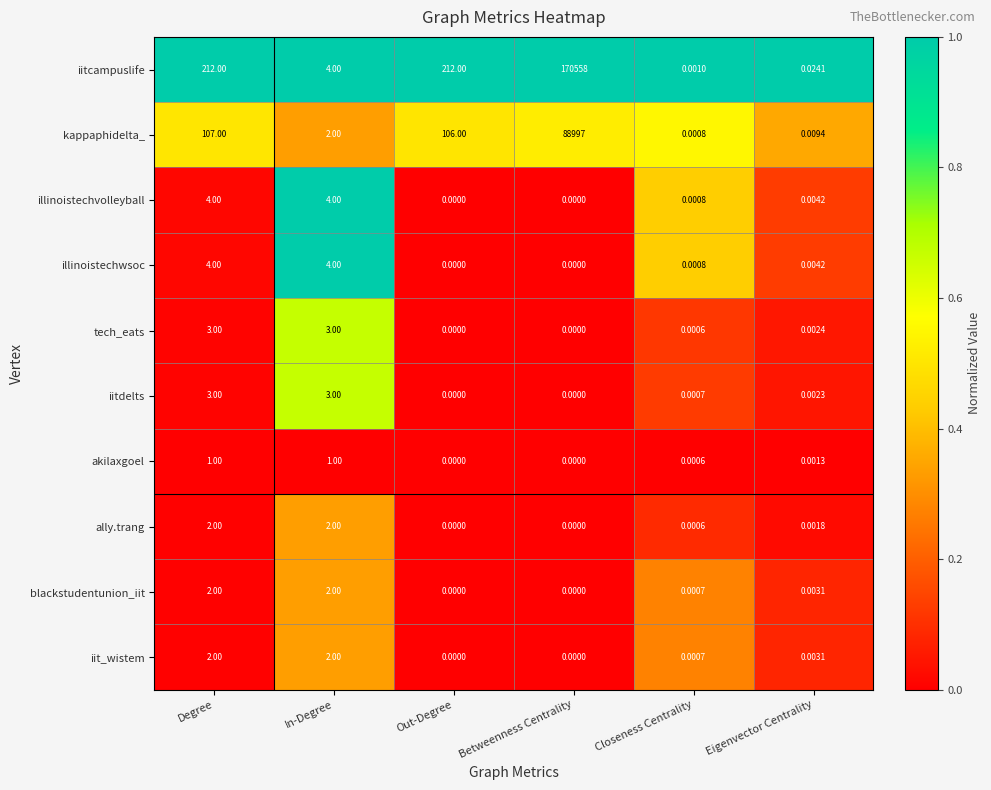

Which label corresponds to the largest value in the chart?

Betweenness Centrality